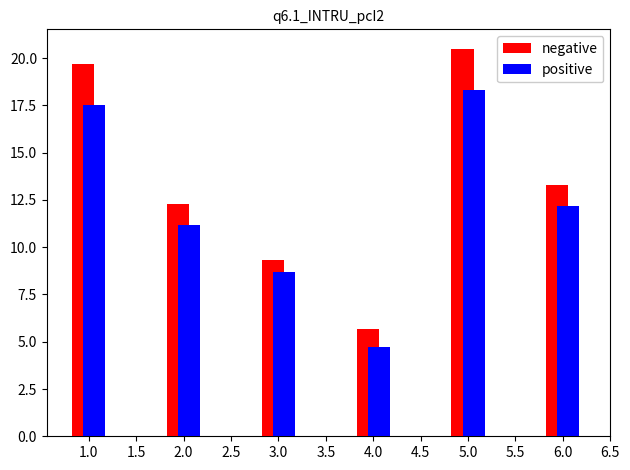

Reading right to left, extract all data points from this chart.

negative: 13.3	20.5	5.7	9.3	12.3	19.7
positive: 12.2	18.3	4.7	8.7	11.2	17.5